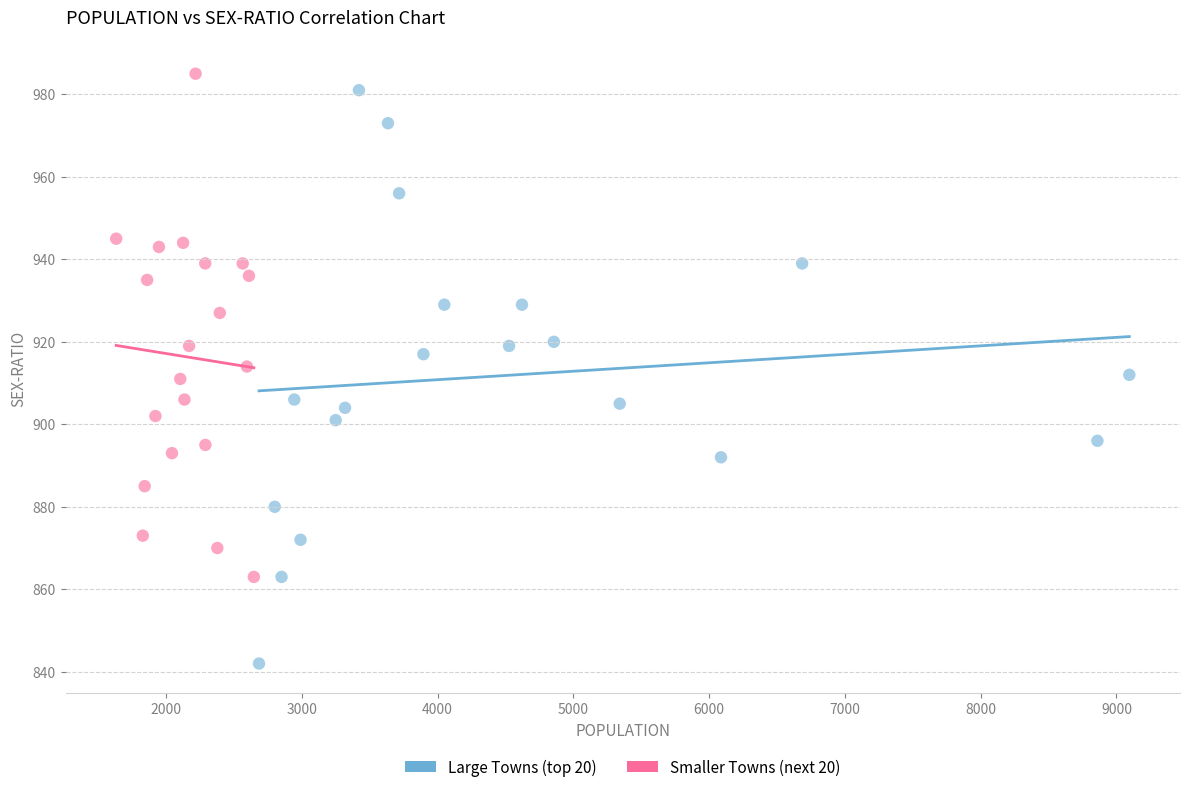

Which series contains the lowest Y value?

Large Towns (top 20)